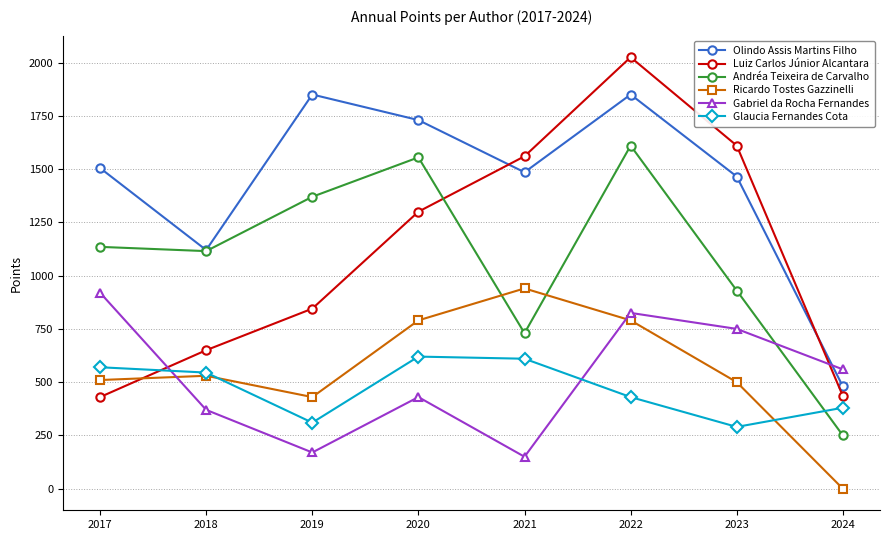

What is the value of the Gabriel da Rocha Fernandes point at the 8th from the left?

560